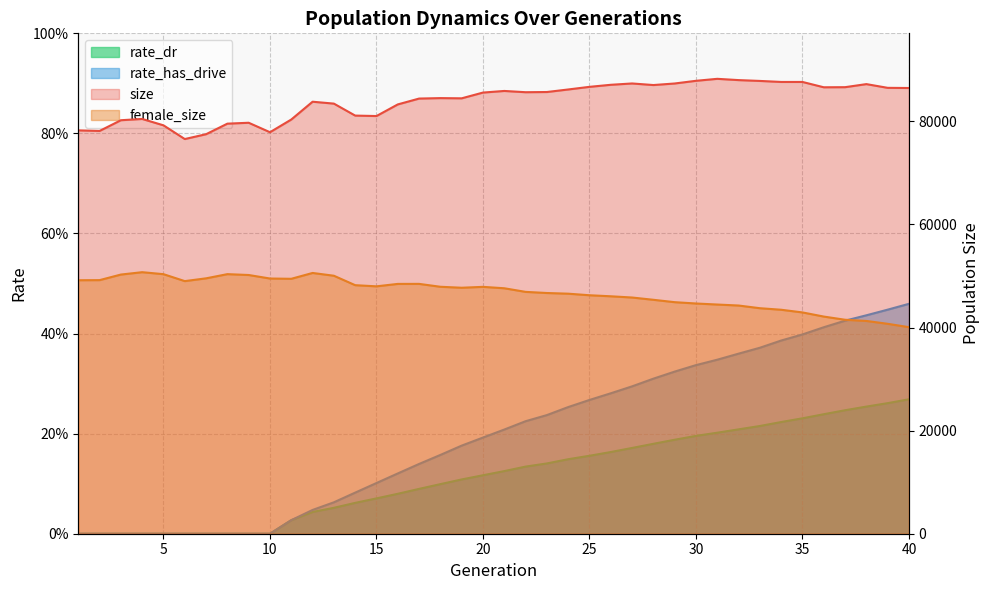

True or false: rate_dr and rate_has_drive intersect in this chart.

False